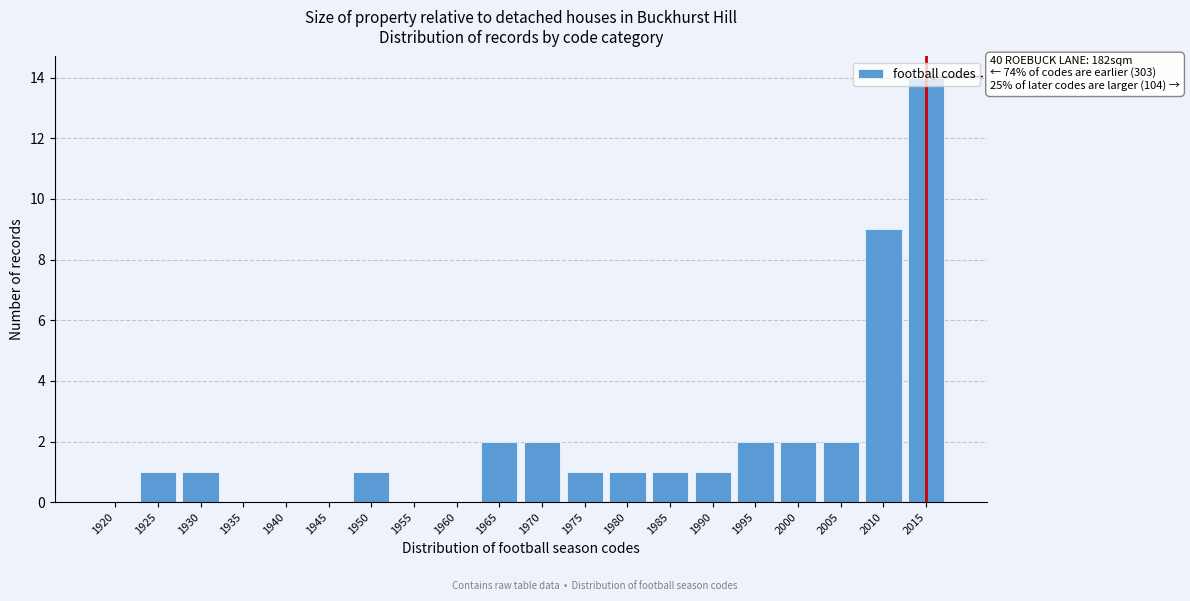

The value at 1965 is 2. True or false?

True